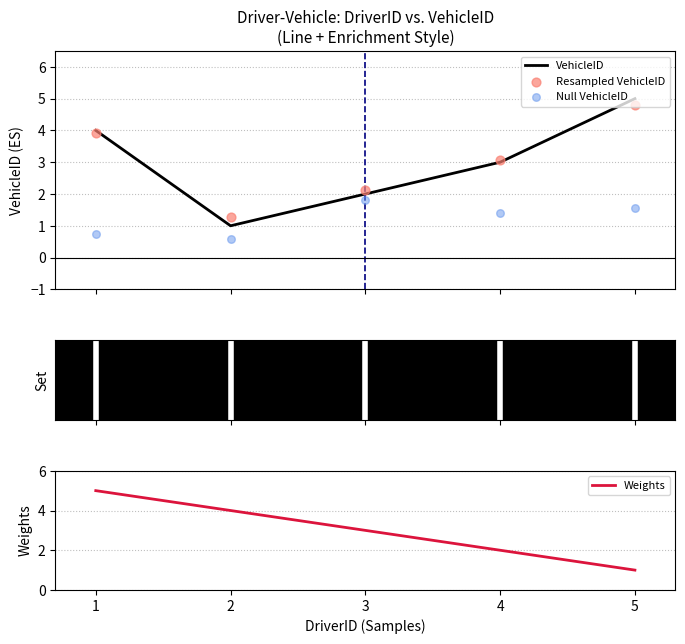

True or false: Weights has a value of 2 at 4.

True